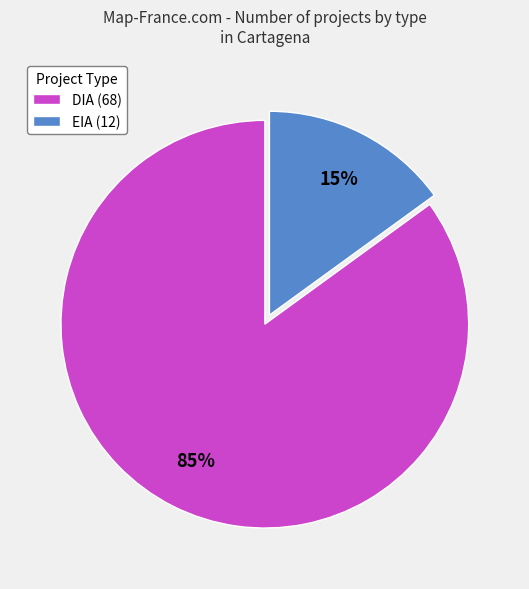

To the nearest percent, what is the difference between the EIA and DIA slice percentages?

70%